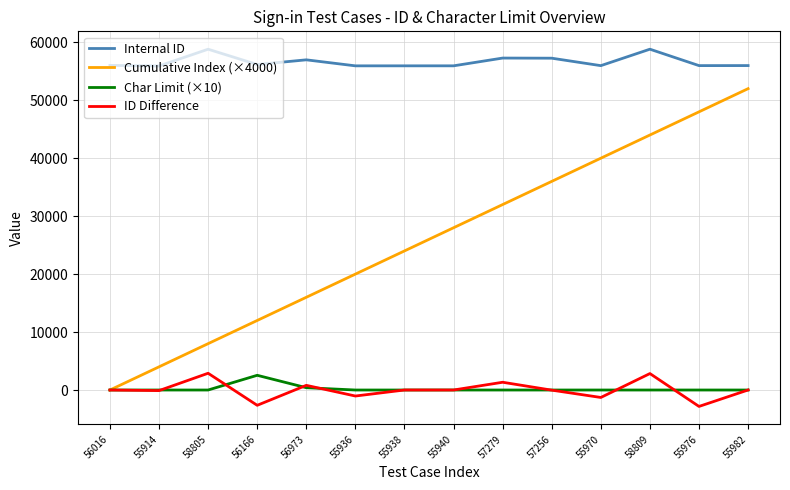

Which series has the largest total across all categories?

Internal ID